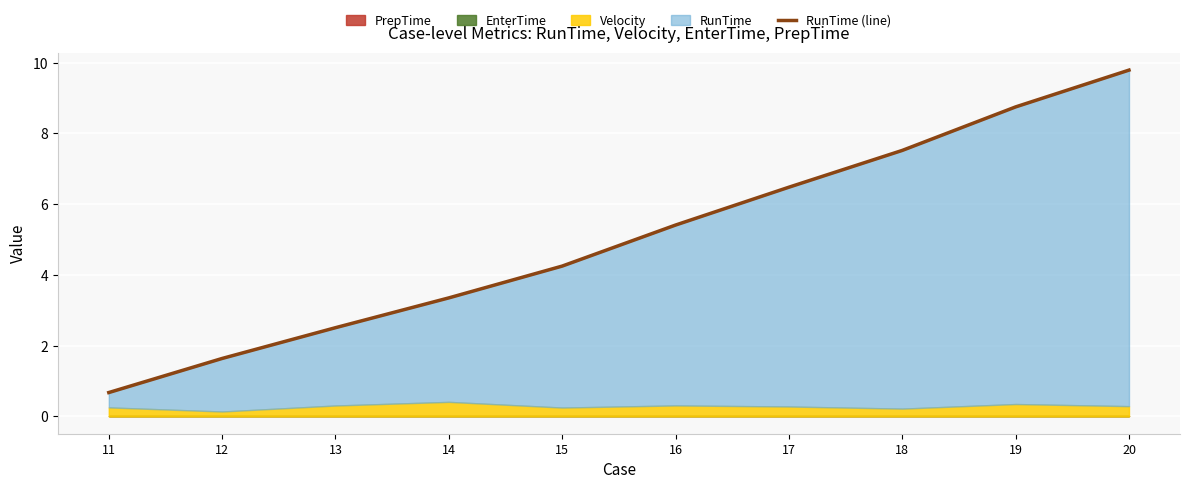

Does the chart display data point markers on the line(s)?

No